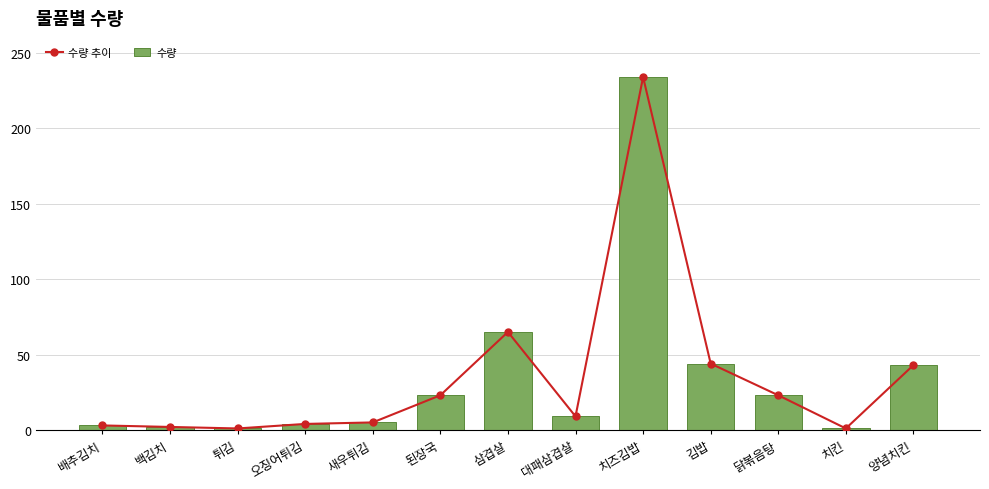

What are all the series names shown in the legend?

수량 추이, 수량